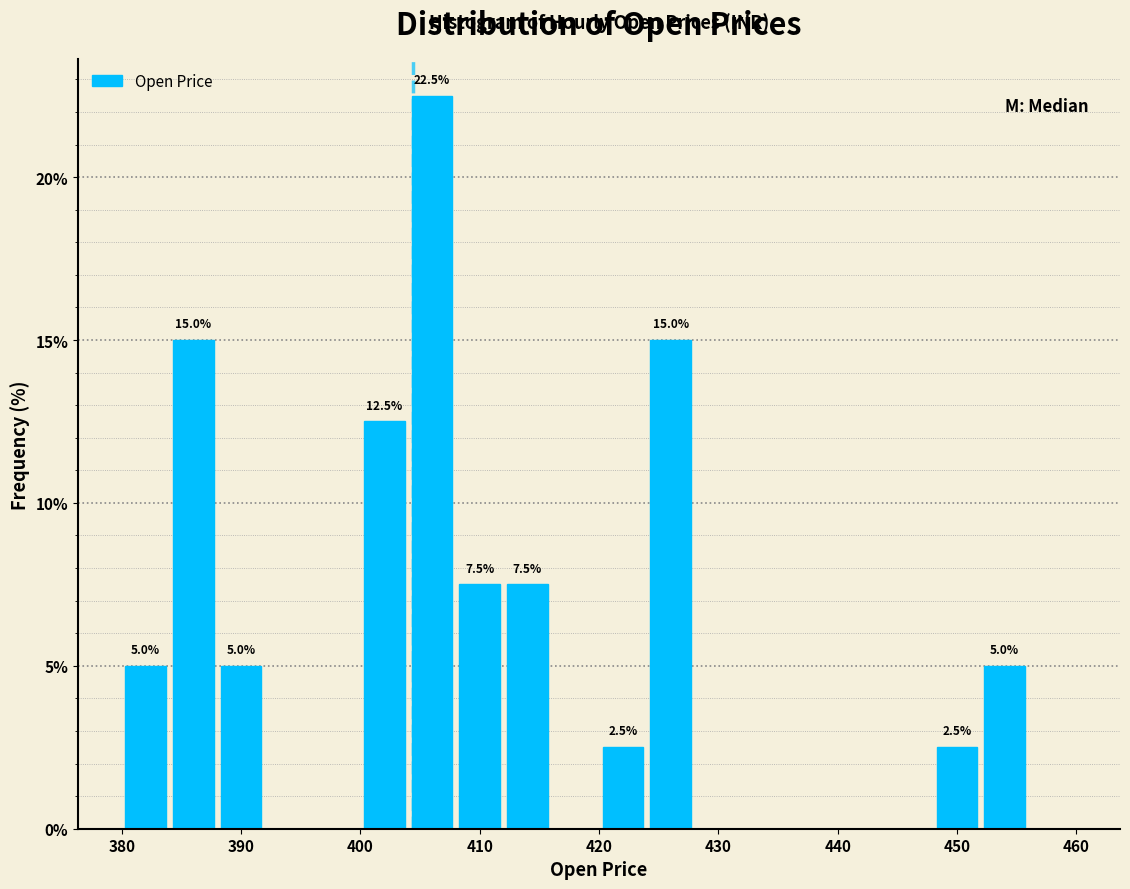

Over which range of the x-axis is the bar tallest?

404 to 408